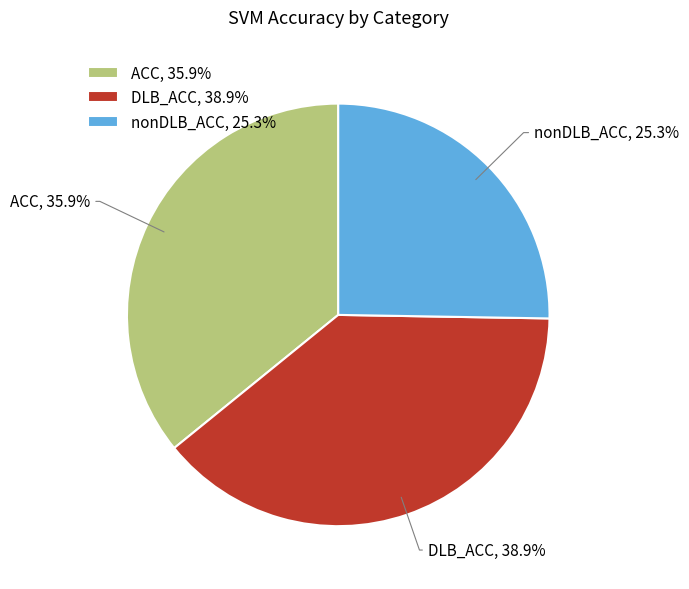

Is there a majority slice in this chart?

No